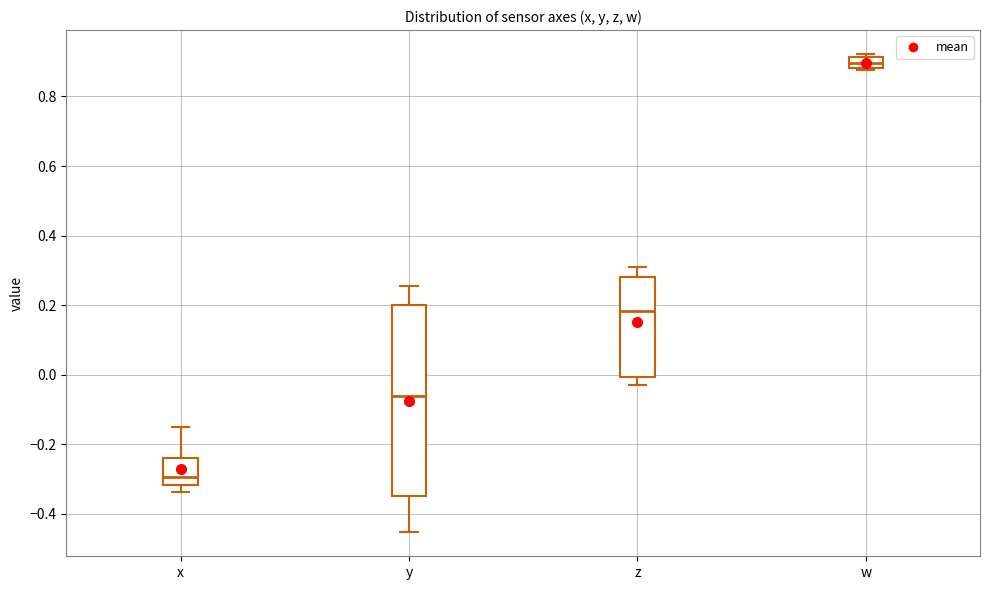

Reading left to right, read every box against the y-axis: the position of its median line, the range the box covers, and the ends of its whiskers. The values are not printed on the chart, so give them approximately, as read against the axis.

x: median -0.30, box -0.32 to -0.24, whiskers -0.34 to -0.16
y: median -0.06, box -0.34 to 0.20, whiskers -0.46 to 0.26
z: median 0.18, box 0.00 to 0.28, whiskers -0.04 to 0.30
w: median 0.90, box 0.88 to 0.92, whiskers 0.88 to 0.92 (just above the box's upper edge)